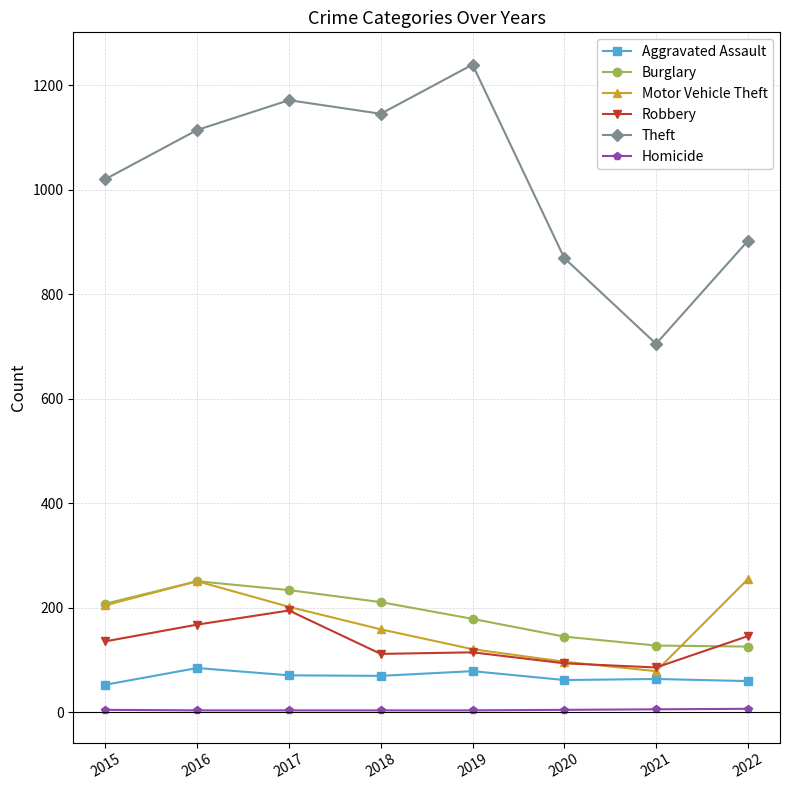

How many lines are shown in the chart?

6